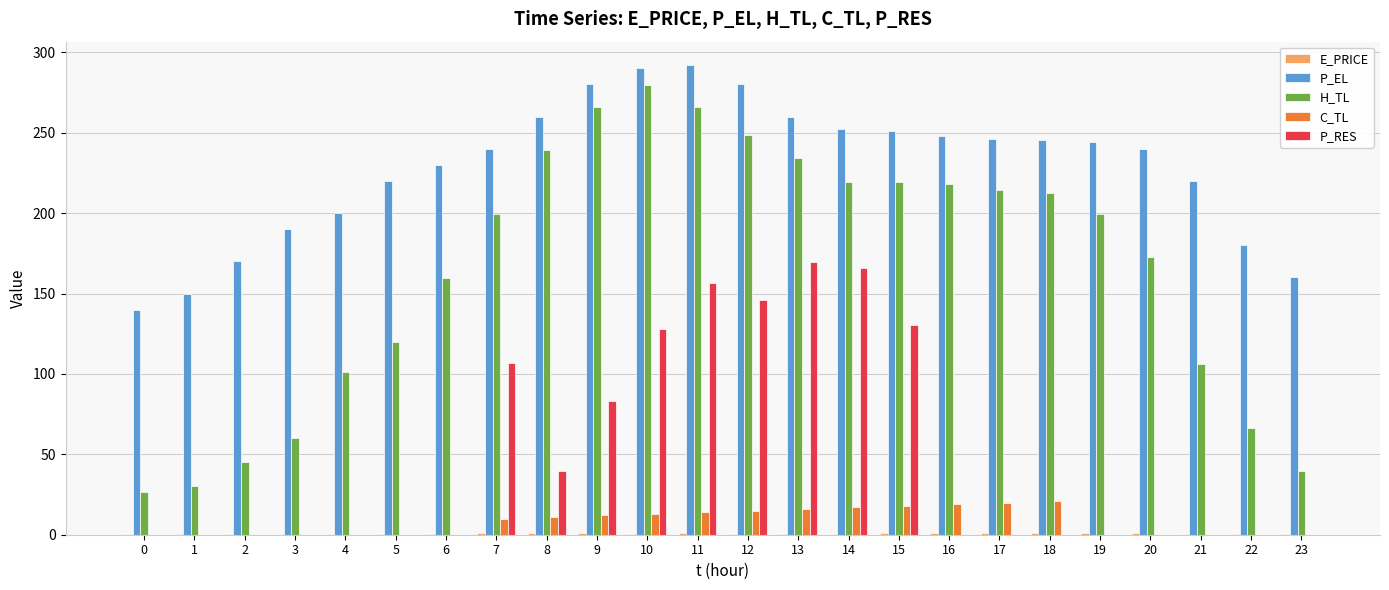

What is the average value of the P_EL series?

228.7